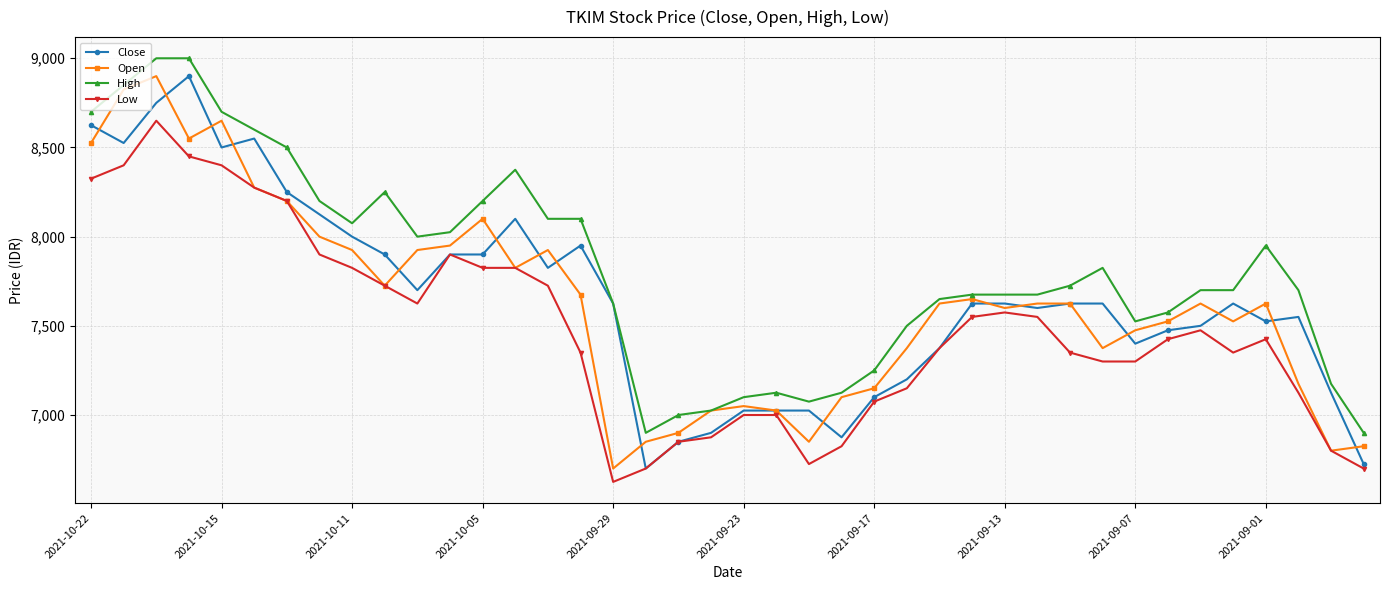

What is the difference between the maximum and minimum values in the Close series?

2200